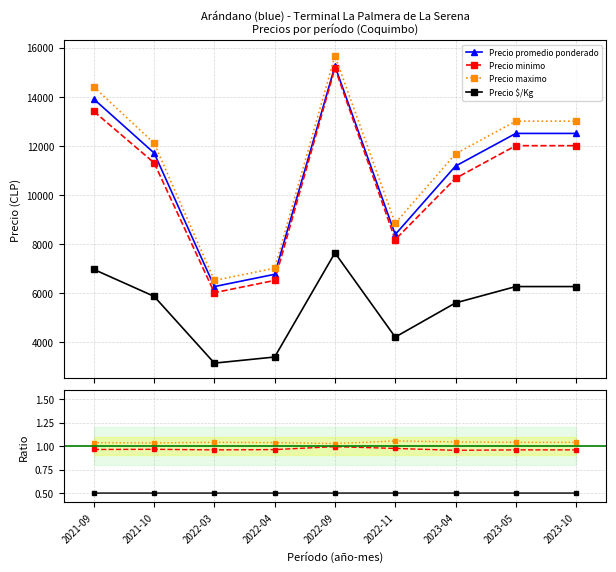

What is the difference between the highest and lowest values at 2021-09?

13899.5